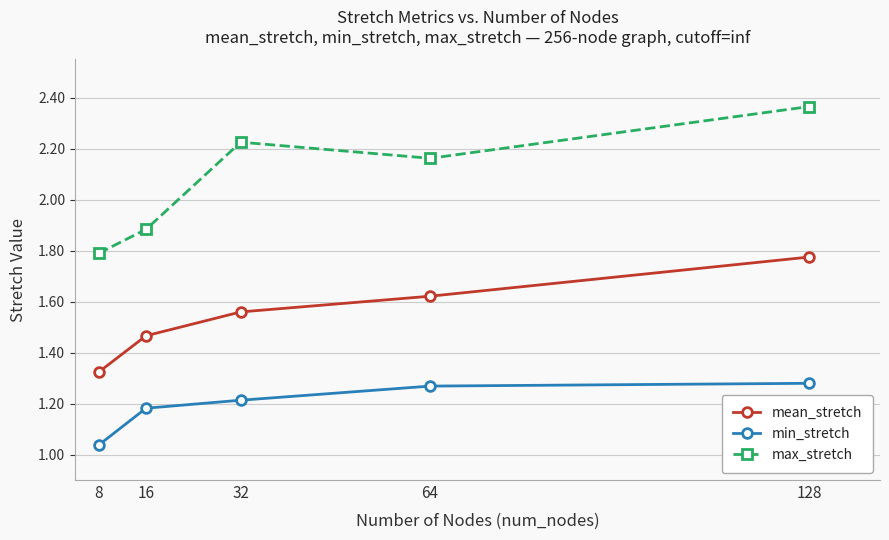

At which category does the chart reach its peak across all series?

128